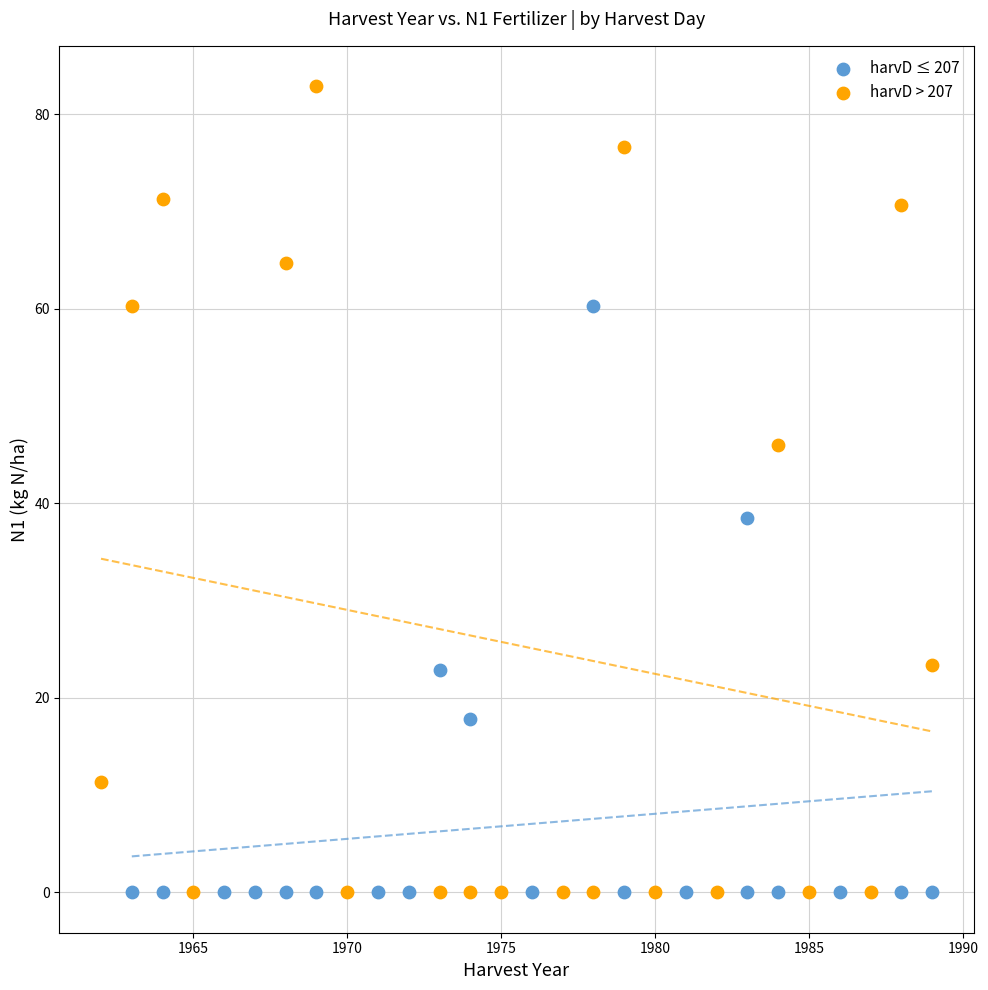

Which series has the widest spread of Y values?

harvD > 207